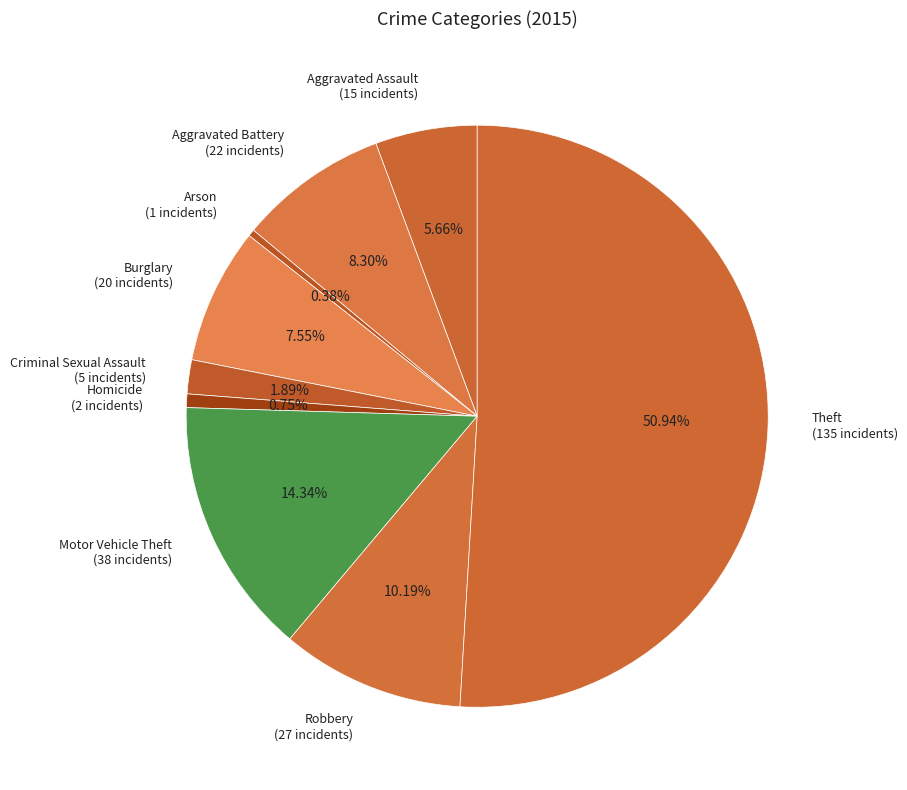

Combined, what portion of the pie is Burglary and Criminal Sexual Assault?

9.4%